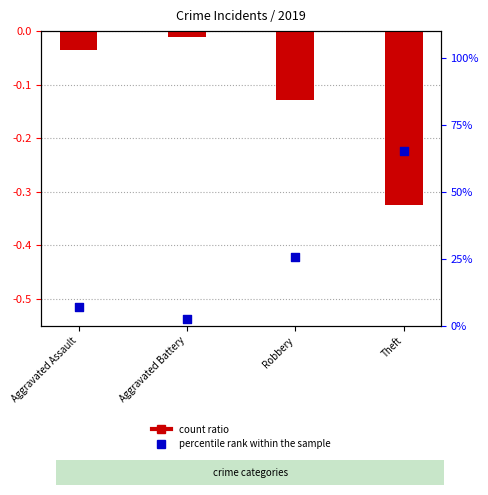

Which series contains the lowest Y value?

count ratio